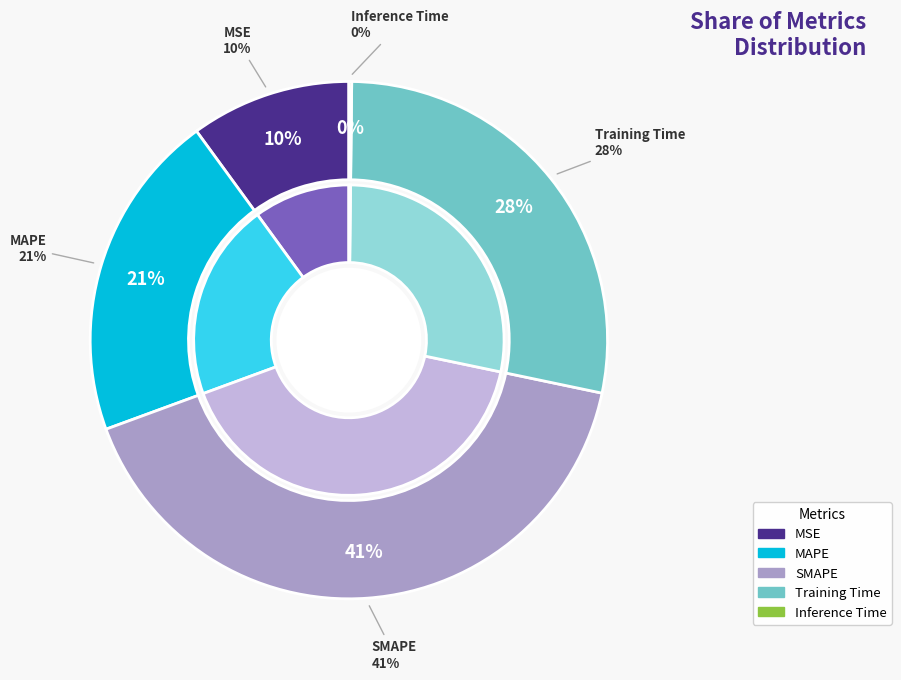

How many slices are in this pie chart?

5